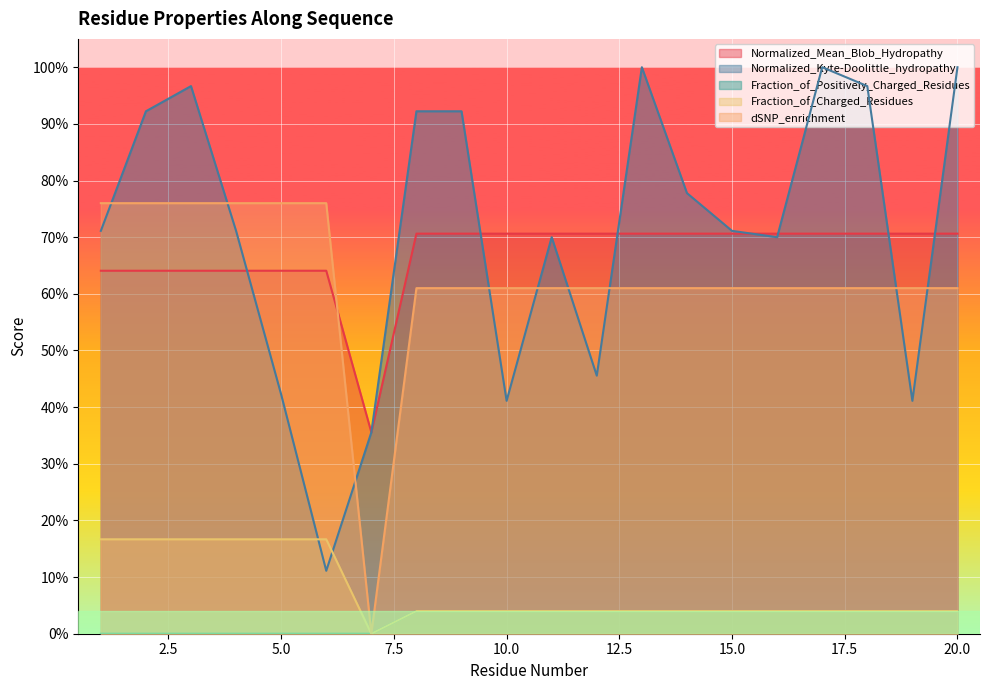

What is the value of the Normalized_Mean_Blob_Hydropathy point at the 2nd from the left?

0.6